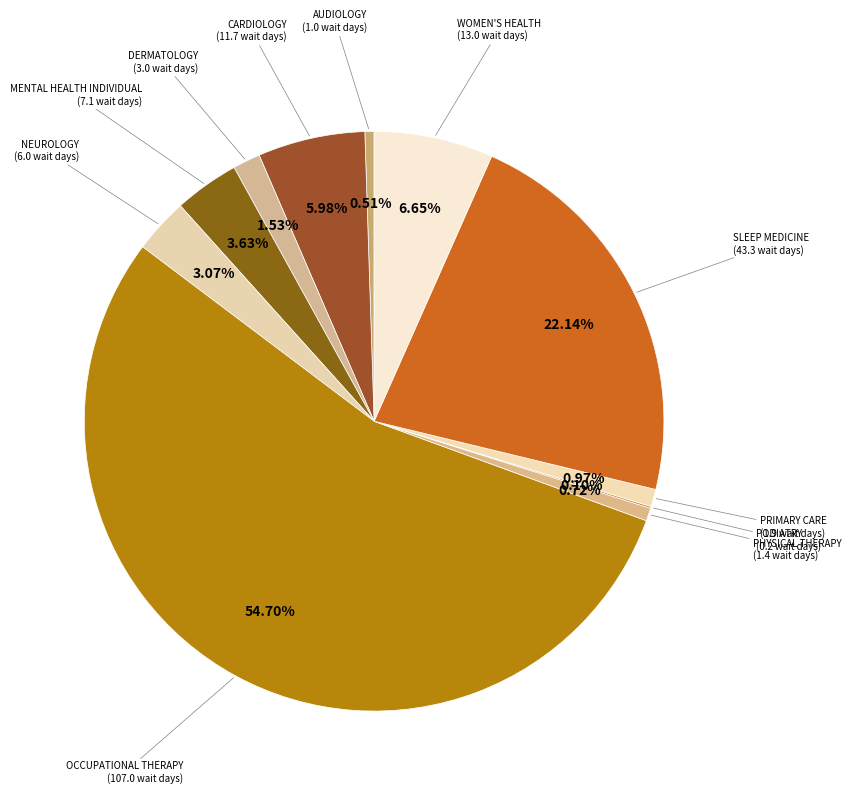

Which has a higher value, CARDIOLOGY or AUDIOLOGY?

CARDIOLOGY